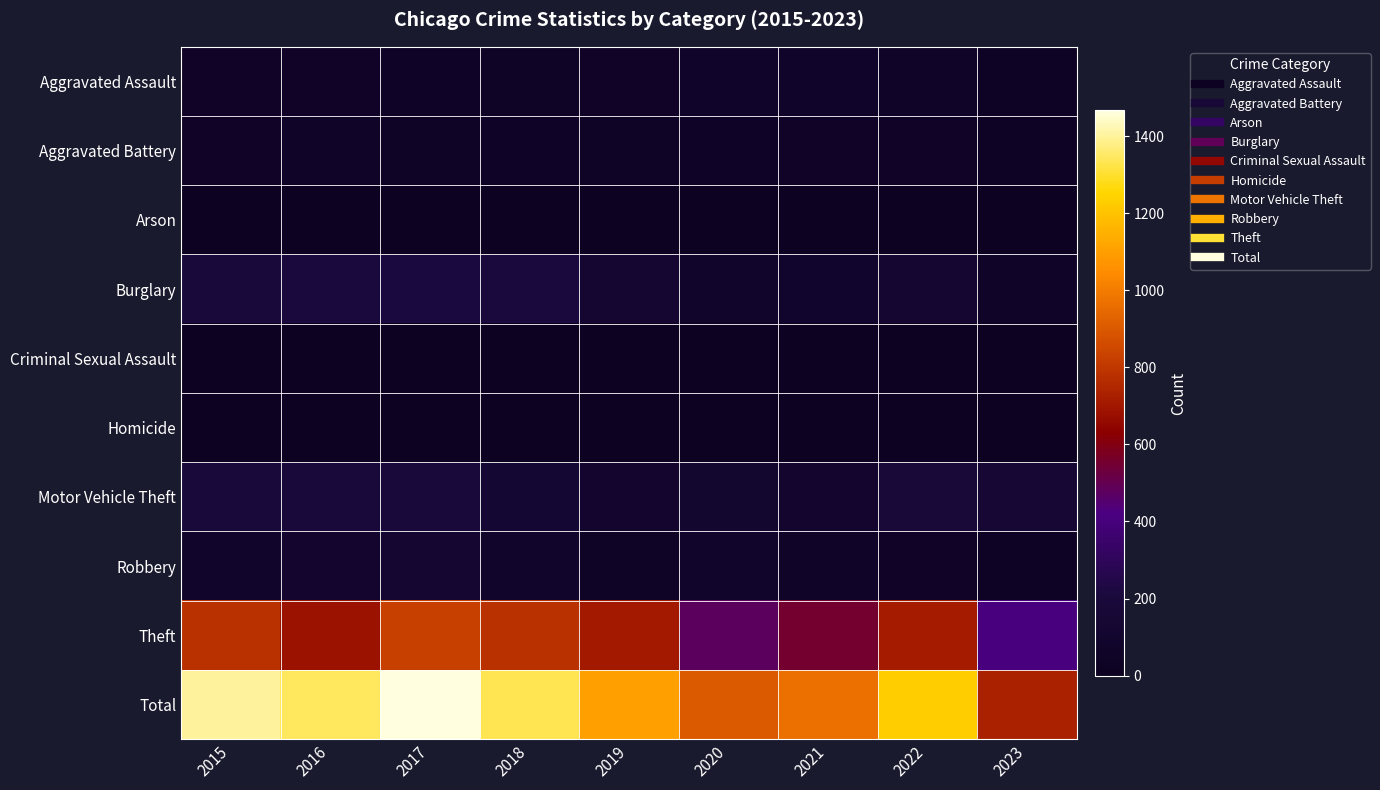

At how many categories does at least one series exceed 1087?

6